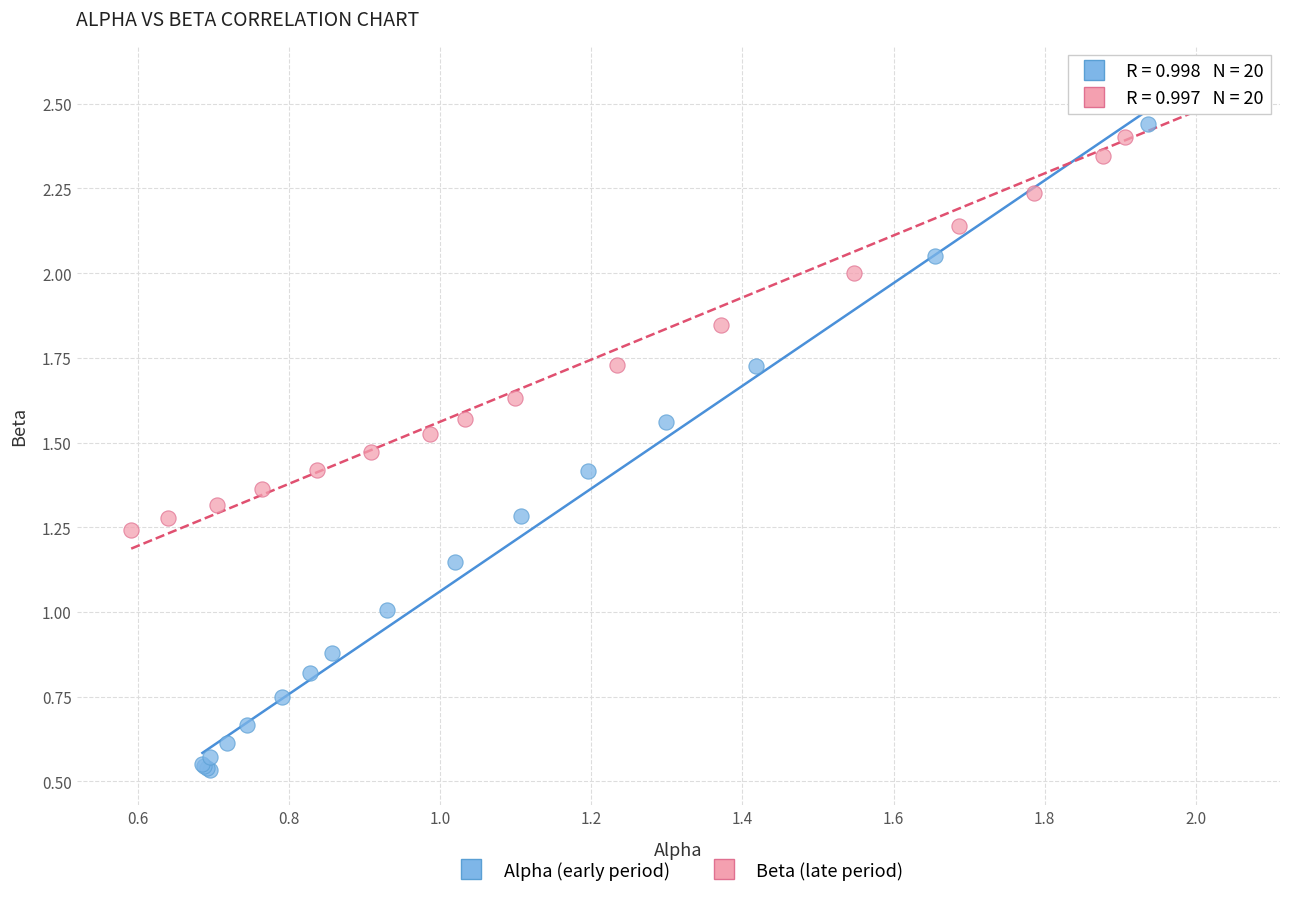

Which series has the largest Y range (max minus min)?

Alpha (early period)